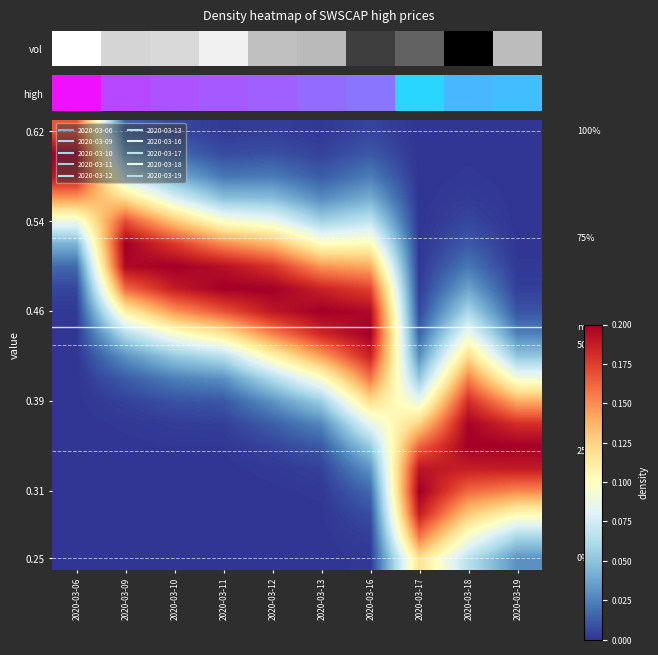

At which category is the sum across all series the highest?

2020-03-18